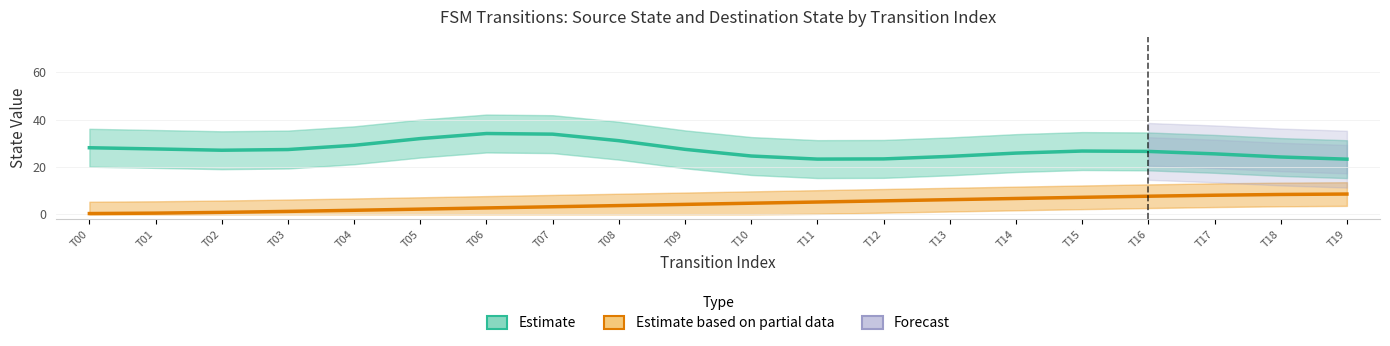

Is the value of Source State (Partial) at T02 greater than the value of Destination State (Estimate) at T14?

No